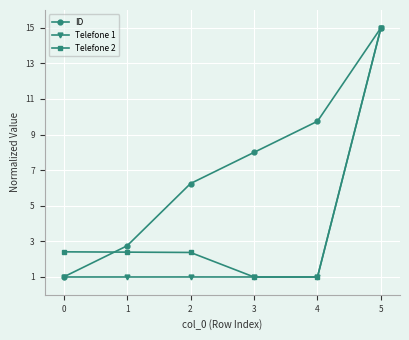

Rank the categories by ID value from lowest to highest.

0, 1, 2, 3, 4, 5